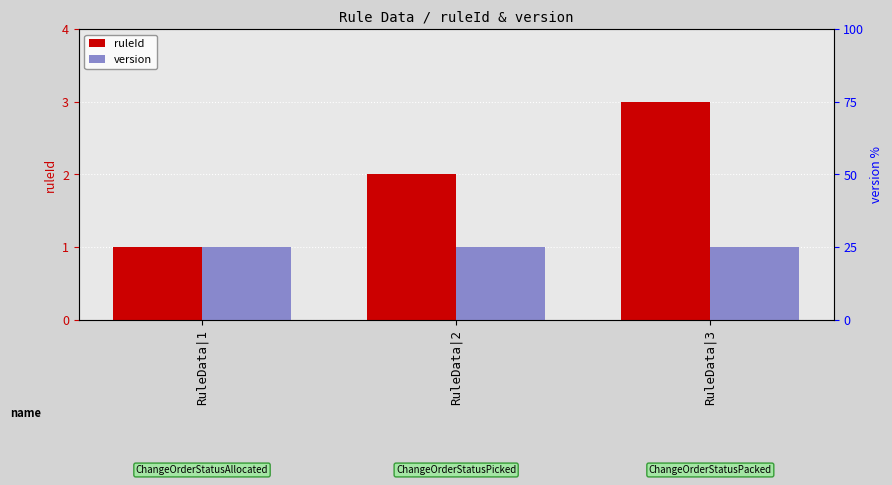

Rank the series at RuleData|3 from highest to lowest value.

ruleId, version